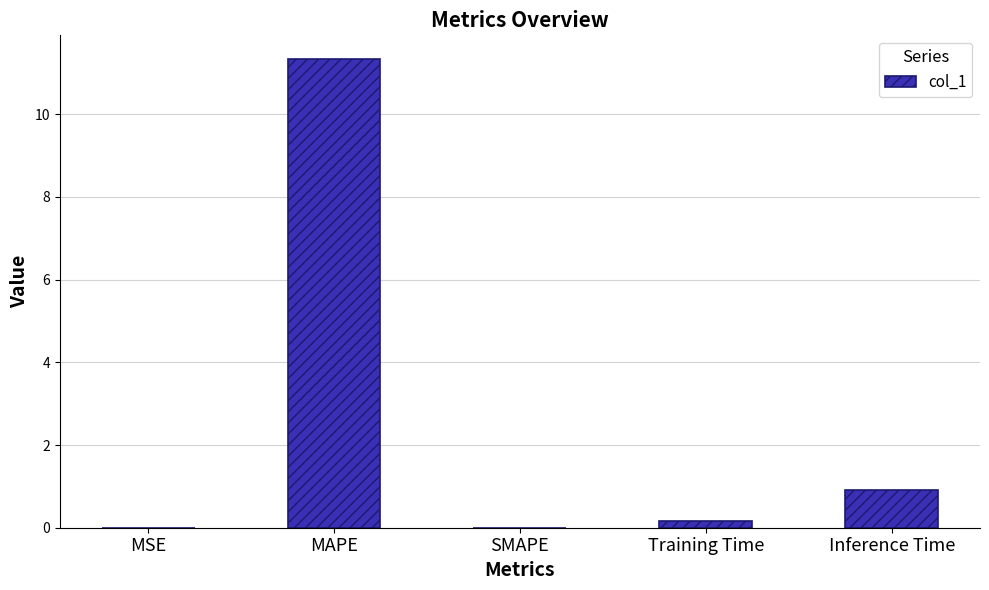

True or false: the data shows 0.2 at Training Time.

True